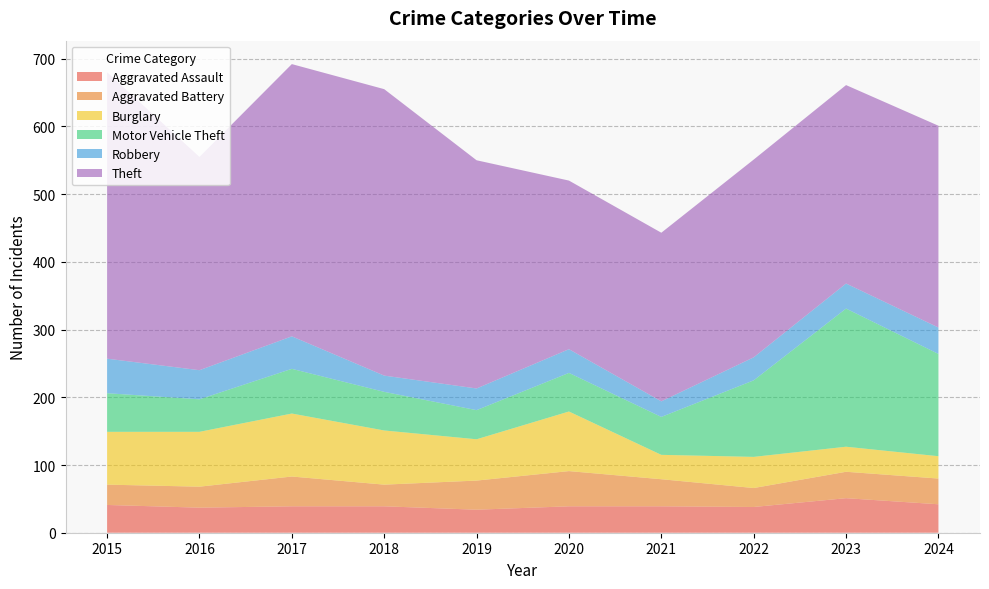

Reading right to left, what are all the values shown in this chart?

Aggravated Assault: 2024=42	2023=51	2022=38	2021=39	2020=39	2019=34	2018=39	2017=39	2016=37	2015=41
Aggravated Battery: 2024=38	2023=39	2022=28	2021=40	2020=52	2019=43	2018=32	2017=44	2016=31	2015=30
Burglary: 2024=33	2023=37	2022=46	2021=36	2020=88	2019=61	2018=80	2017=93	2016=81	2015=78
Motor Vehicle Theft: 2024=151	2023=204	2022=113	2021=56	2020=57	2019=43	2018=57	2017=66	2016=48	2015=57
Robbery: 2024=39	2023=37	2022=34	2021=23	2020=35	2019=32	2018=24	2017=48	2016=43	2015=51
Theft: 2024=298	2023=293	2022=292	2021=249	2020=249	2019=337	2018=423	2017=402	2016=315	2015=423